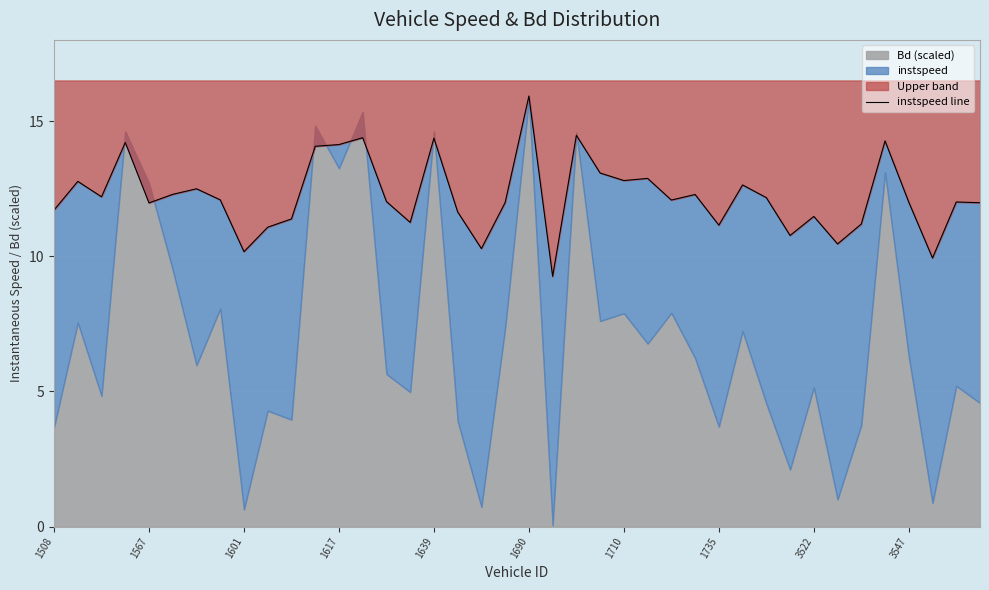

How many points are higher than both their immediate neighbors (excluding endpoints)?

13